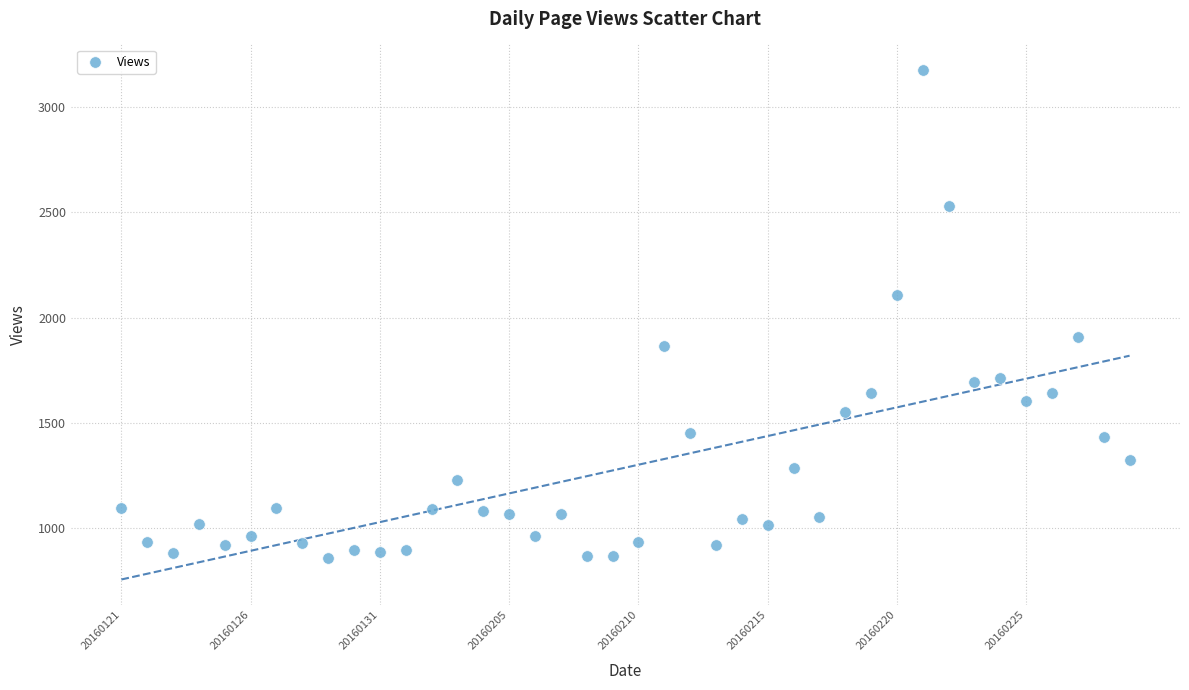

What is the range of Y values (max minus min)?

2314